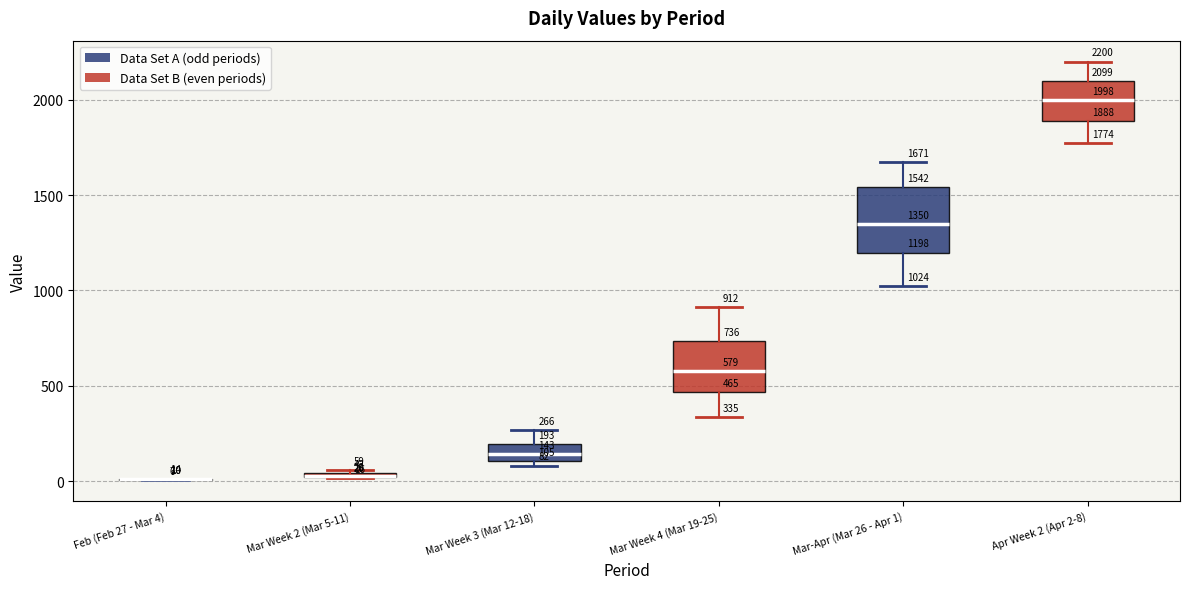

Comparing the boxes themselves (not the whiskers), which one is the tallest?

Mar-Apr (Mar 26 - Apr 1)